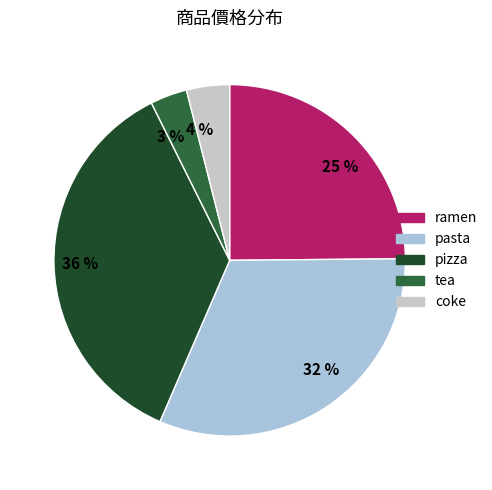

What percentage do pasta and tea together represent?

35.0%